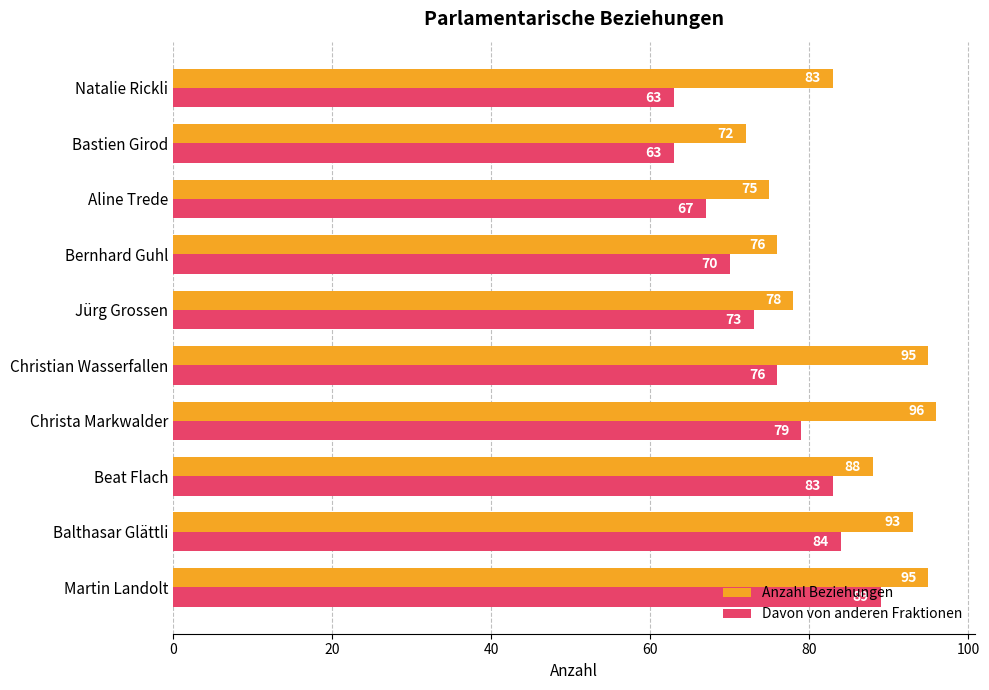

What is the difference between the maximum and minimum values in the Anzahl Beziehungen series?

24